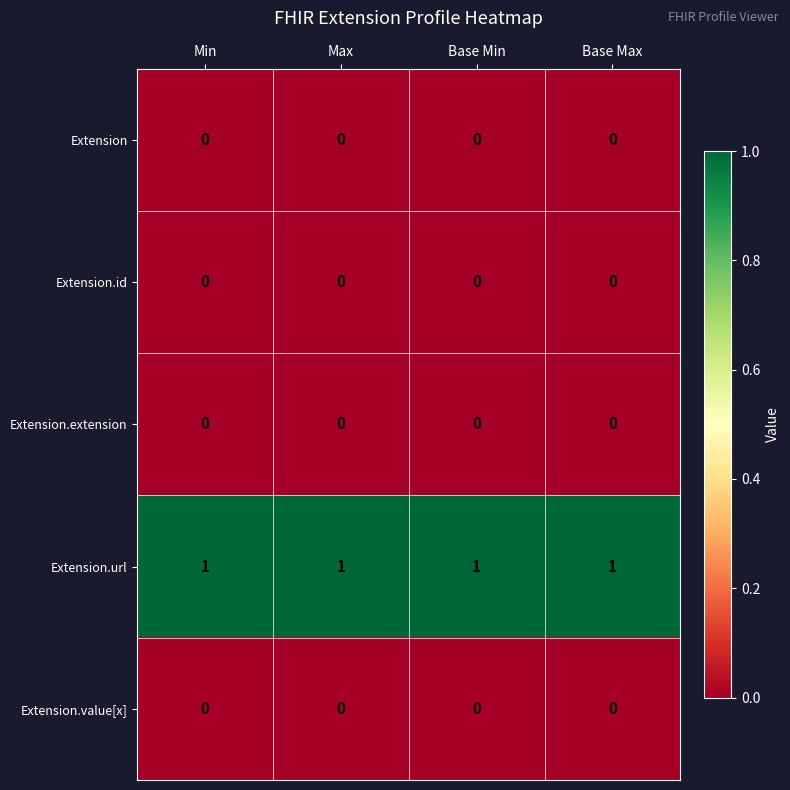

The value of Extension.value[x] at Base Min is 0. True or false?

True